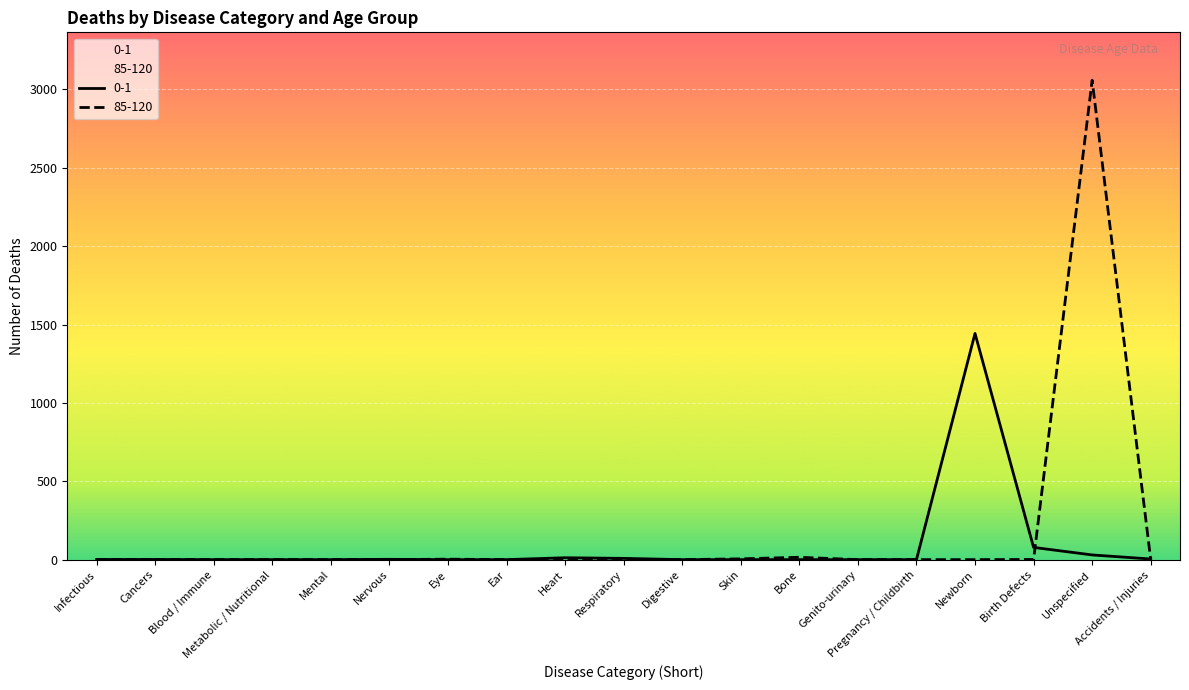

How many data points in 0-1 are above 0?

9